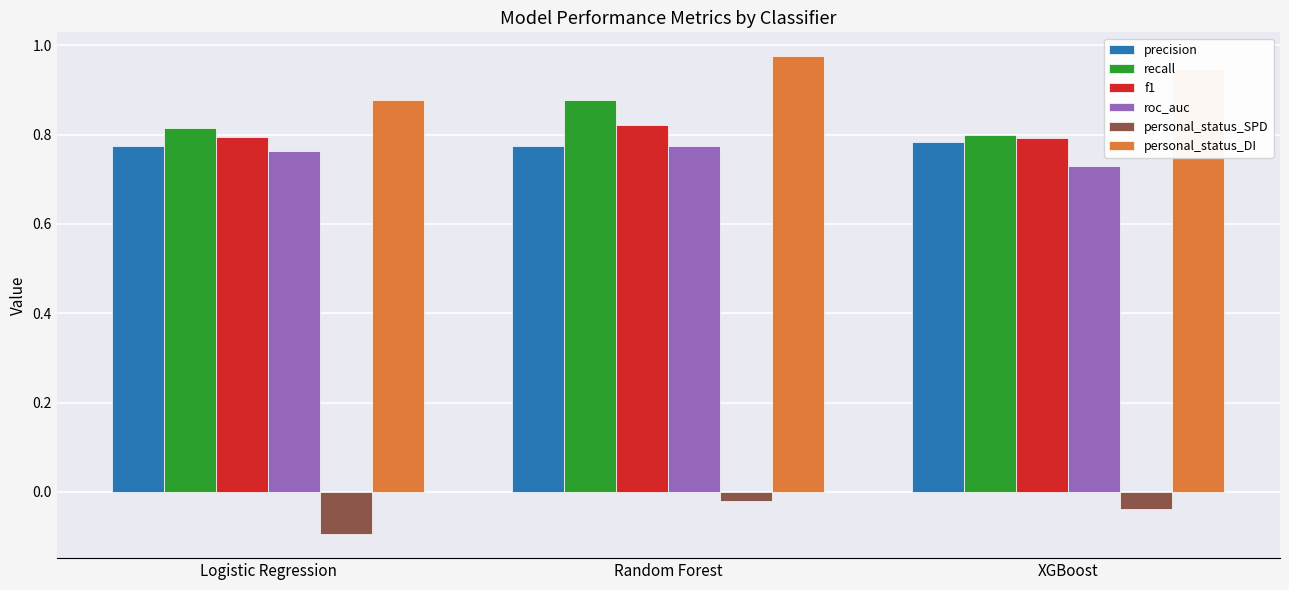

Which series has the largest total across all categories?

personal_status_DI